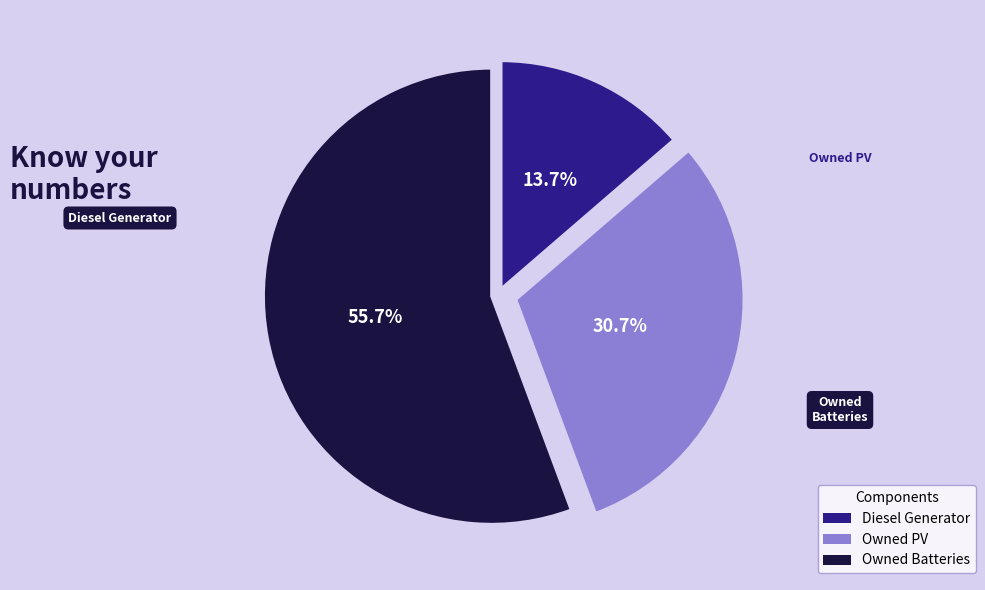

What is the total percentage of Diesel Generator and Owned Batteries?

69.3%